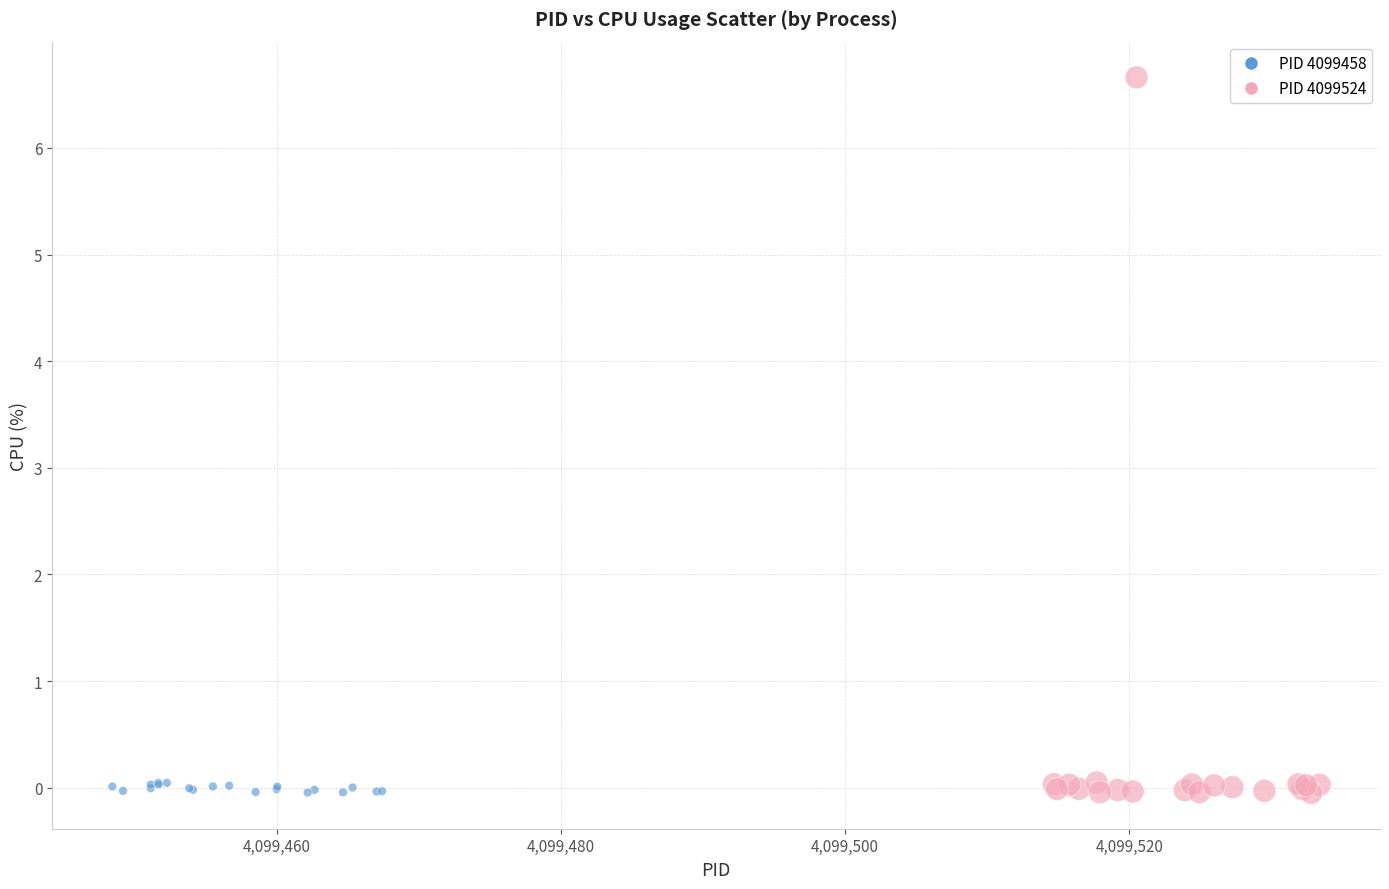

Which series has the largest Y range (max minus min)?

PID 4099524